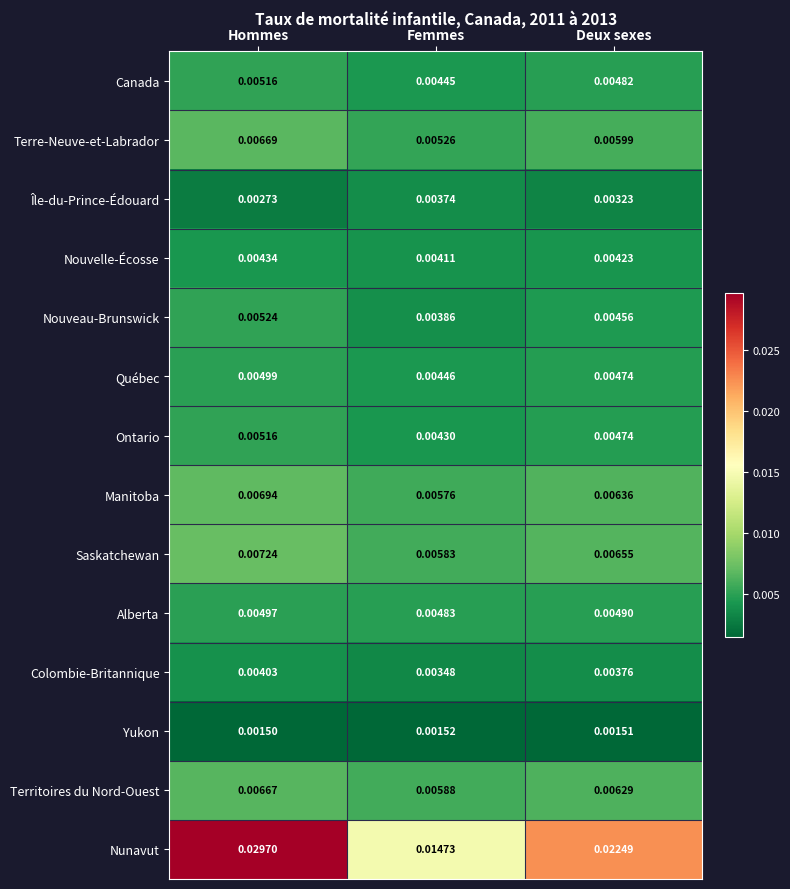

Which series has the widest spread of values?

Nunavut